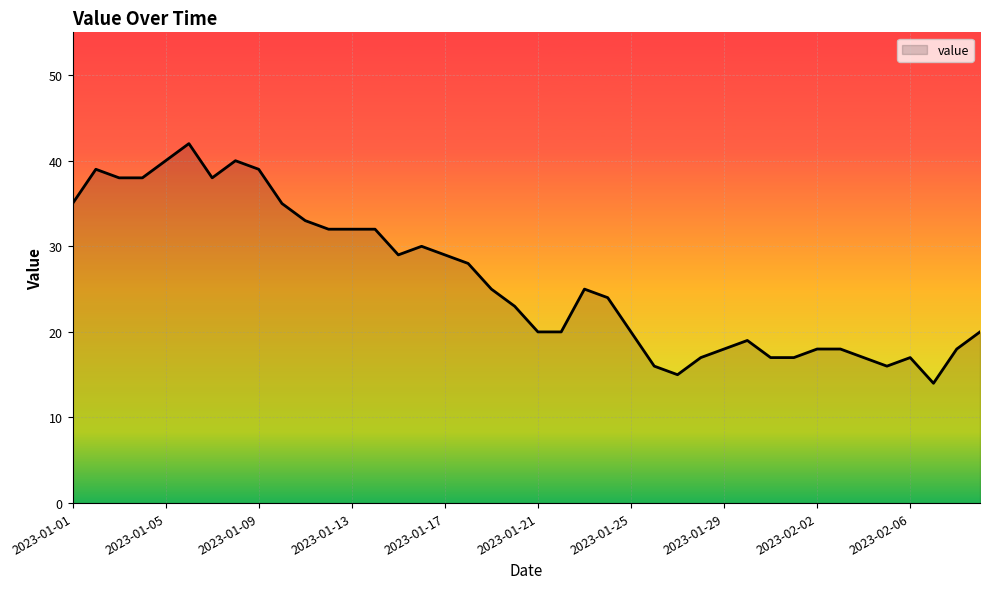

True or false: the data shows 25 at 18.

True